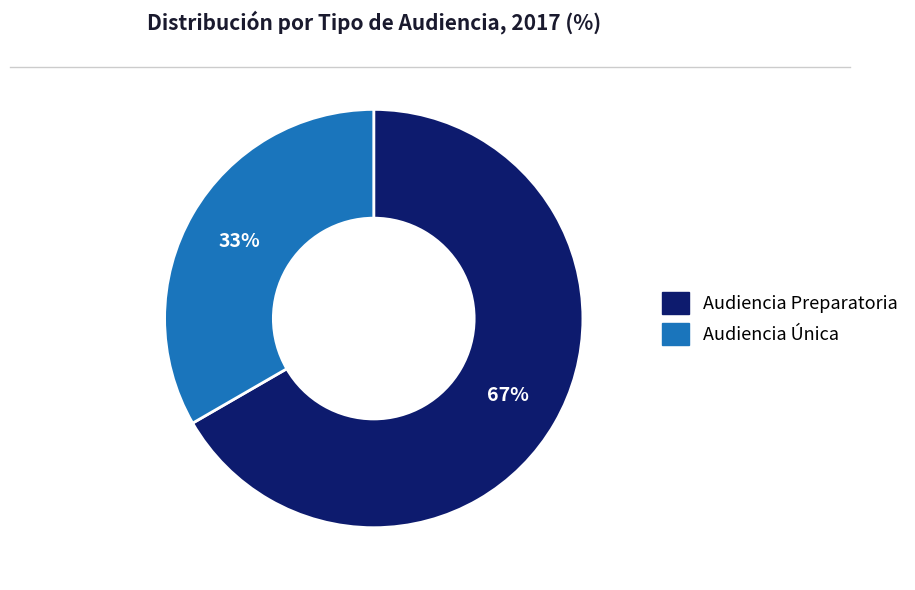

What is the ratio of the value at Audiencia Única to the value at Audiencia Preparatoria?

0.5